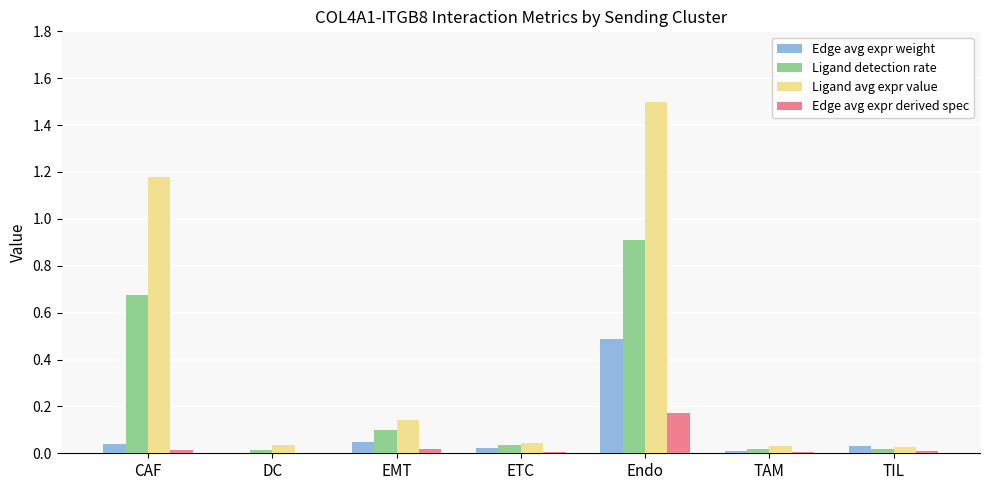

What is the sum of all Ligand detection rate values?

1.8